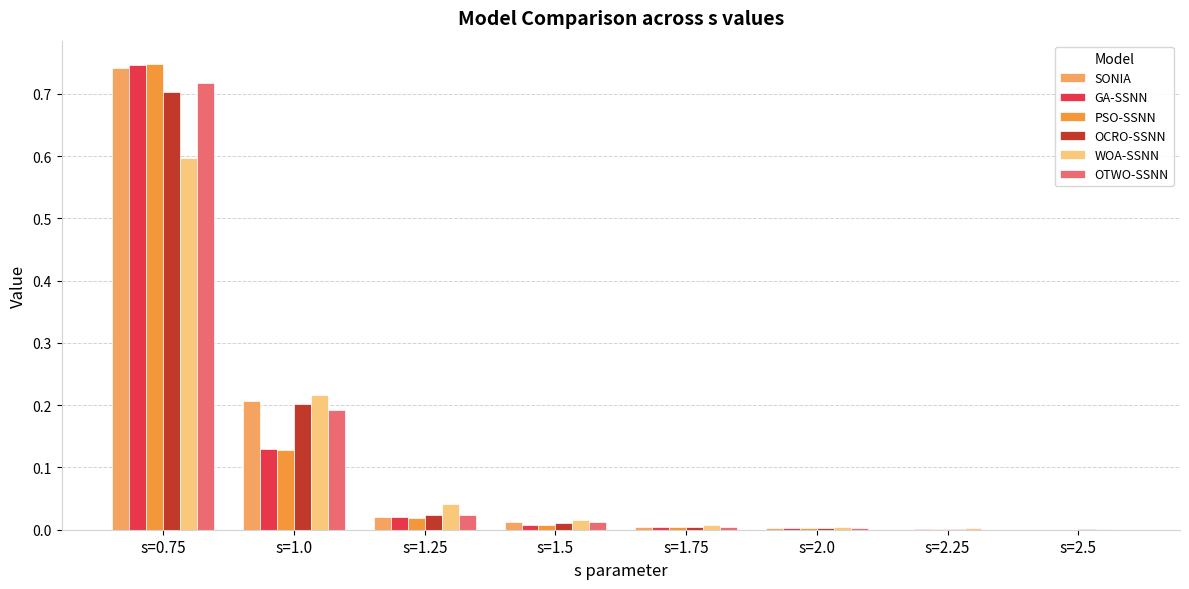

How many distinct data groups are displayed?

6